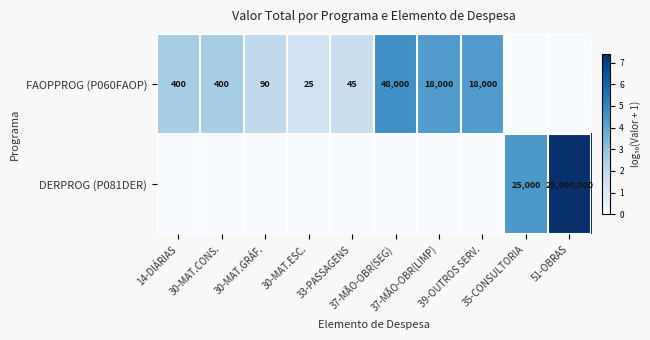

Which series changed the most between 33-PASSAGENS and 37-MÃO-OBR(SEG)?

FAOPPROG (P060FAOP)